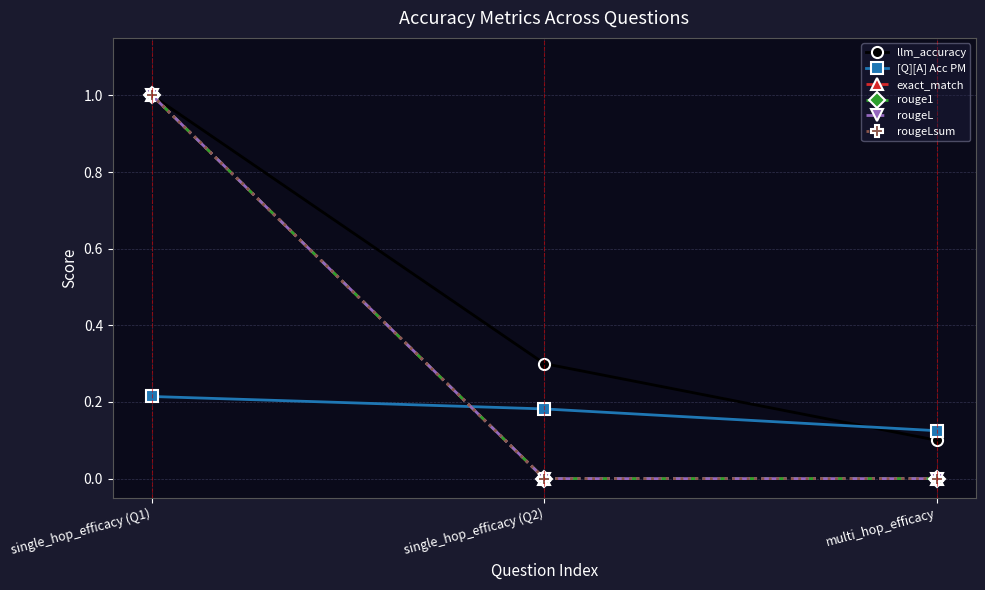

How many lines are shown in the chart?

6